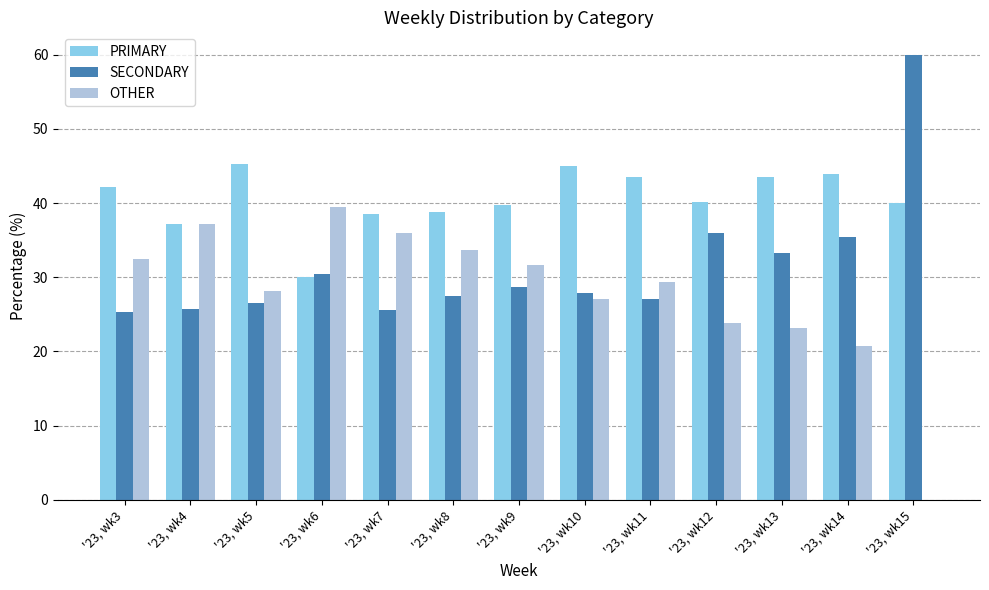

True or false: SECONDARY has a value of 16.4 at '23, wk6.

False